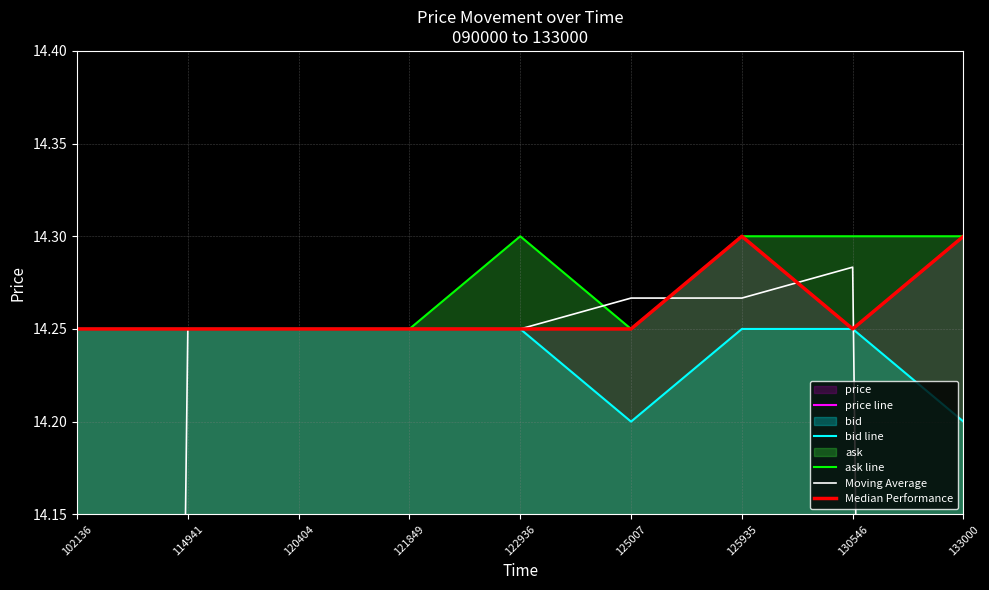

At 133000, list the series in order from smallest to largest.

Moving Average, bid line, price line, ask line, Median Performance